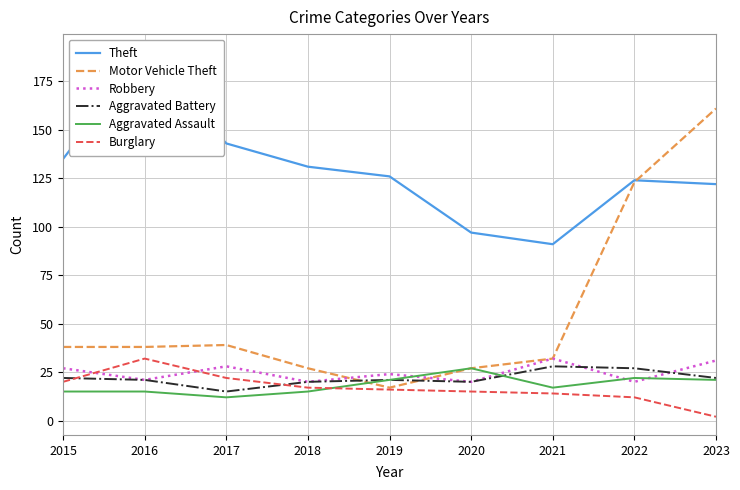

Reading left to right, list all the values displayed in this chart.

Theft: 135	190	143	131	126	97	91	124	122
Motor Vehicle Theft: 38	38	39	27	17	27	32	123	161
Robbery: 27	21	28	20	24	20	32	20	31
Aggravated Battery: 22	21	15	20	21	20	28	27	22
Aggravated Assault: 15	15	12	15	21	27	17	22	21
Burglary: 20	32	22	17	16	15	14	12	2